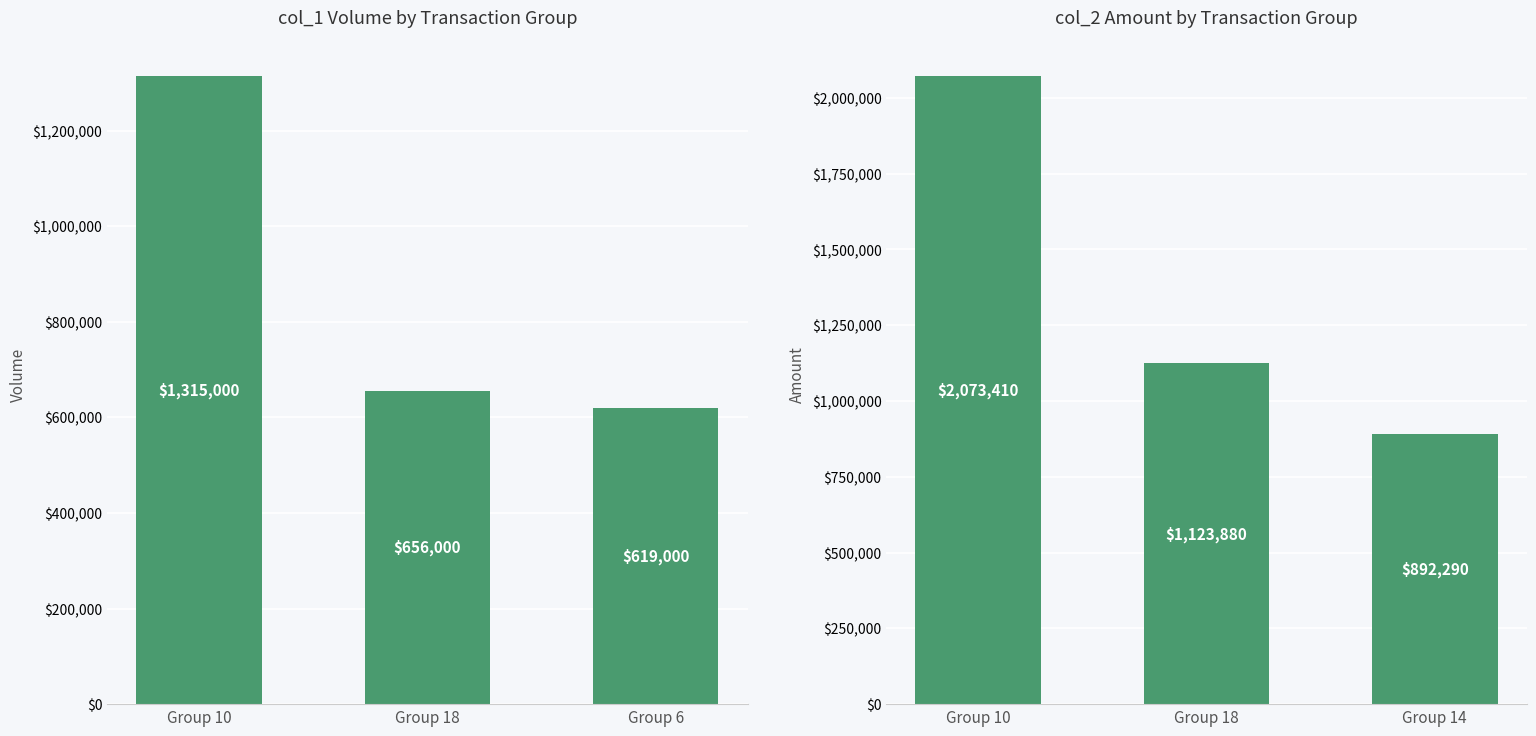

Which category has the highest value in the col_1 Volume series?

Group 10